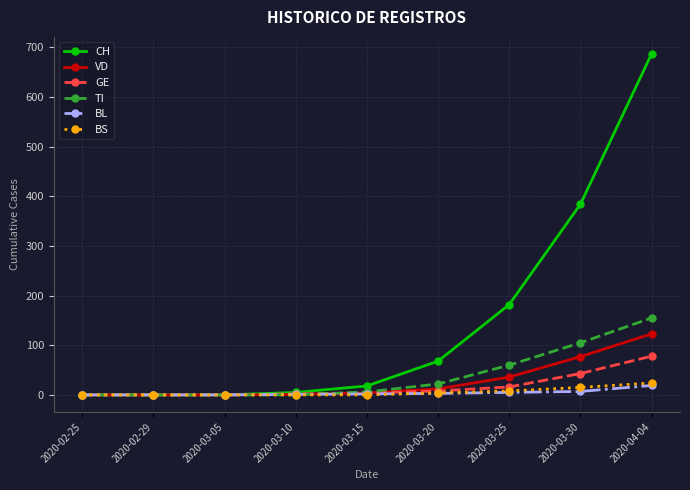

Which series ends up on top after the final intersection of BL and TI?

TI